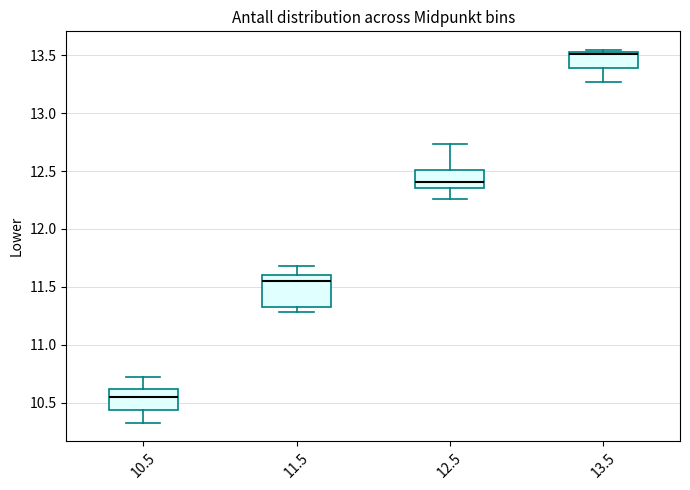

Reading left to right, transcribe this box plot: for each box, give where its median line is, the range the box spans, and where its two whiskers end, as read against the y-axis. The values are not printed on the chart, so give them approximately, as read against the axis.

10.5: median 10.55, box 10.45 to 10.60, whiskers 10.35 to 10.75
11.5: median 11.55, box 11.35 to 11.60, whiskers 11.30 to 11.70
12.5: median 12.40, box 12.35 to 12.50, whiskers 12.25 to 12.75
13.5: median 13.50, box 13.40 to 13.55, whiskers 13.25 to 13.55 (just above the box's upper edge)